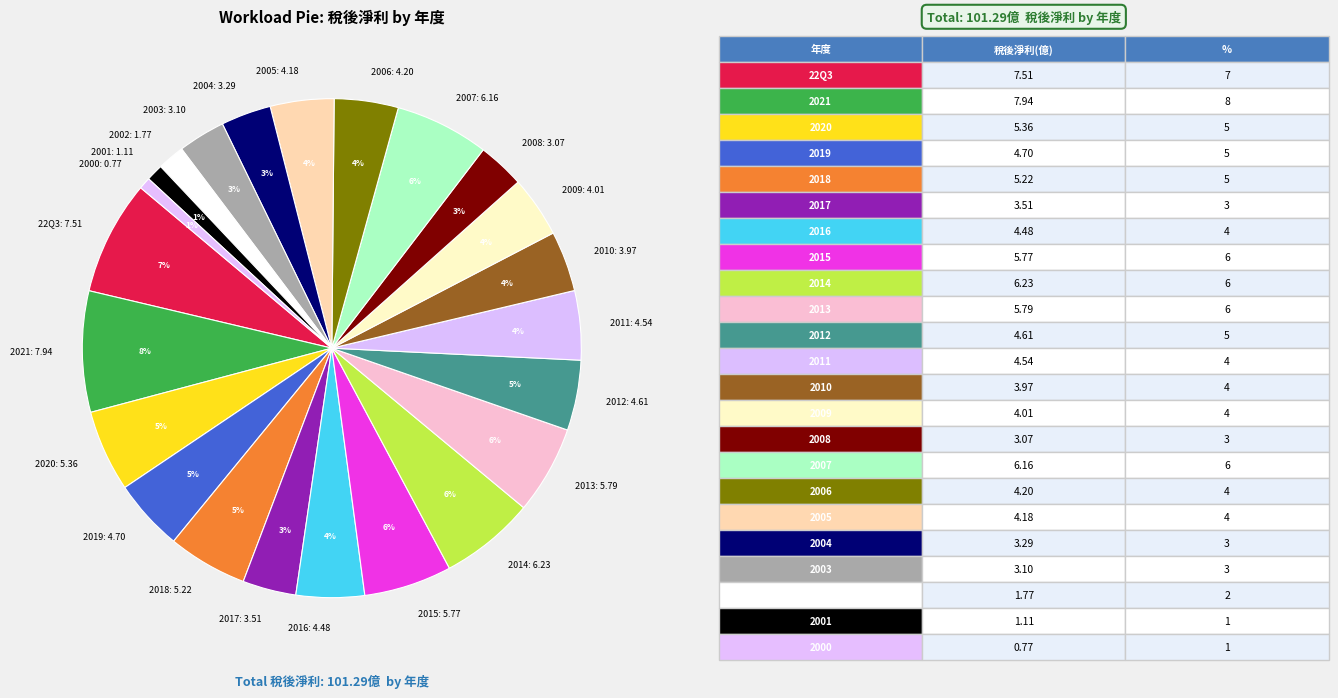

Is the sum of 2008 and 2004 greater than half?

No